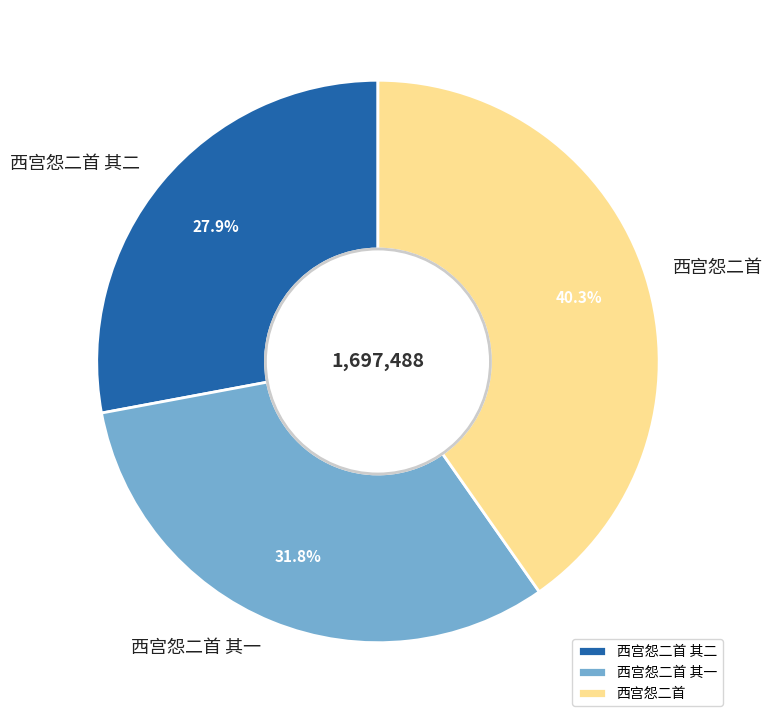

True or false: 西宫怨二首 其一 accounts for 32% of the total.

True